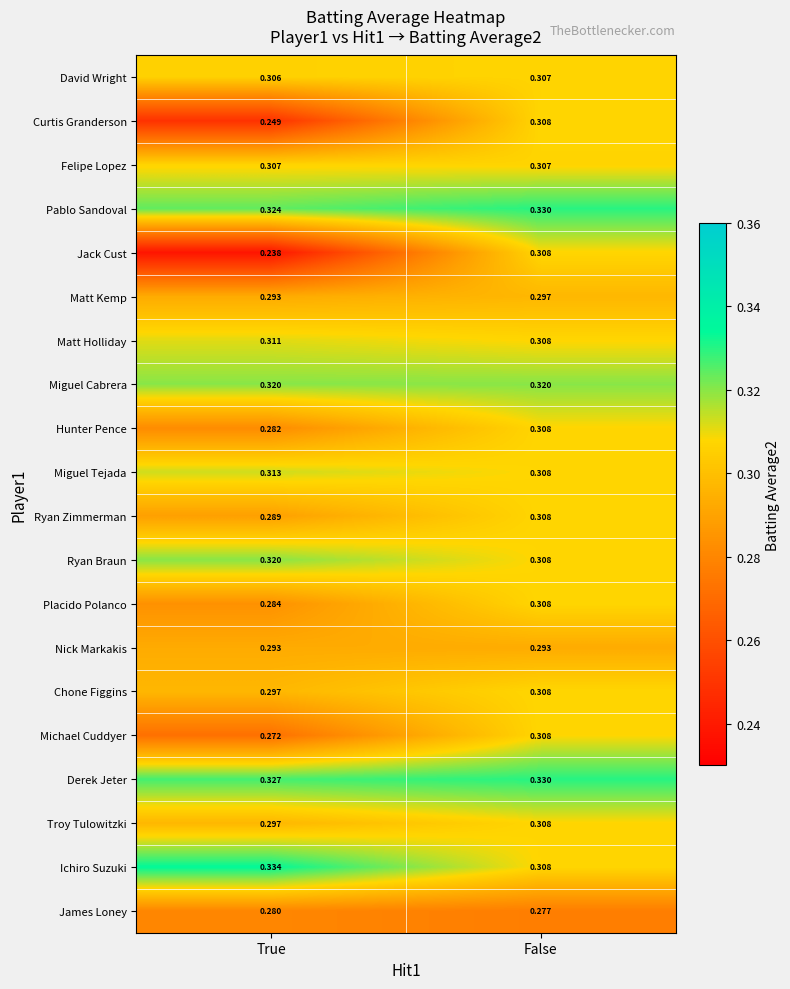

Between True and False, which series saw the biggest shift?

Jack Cust